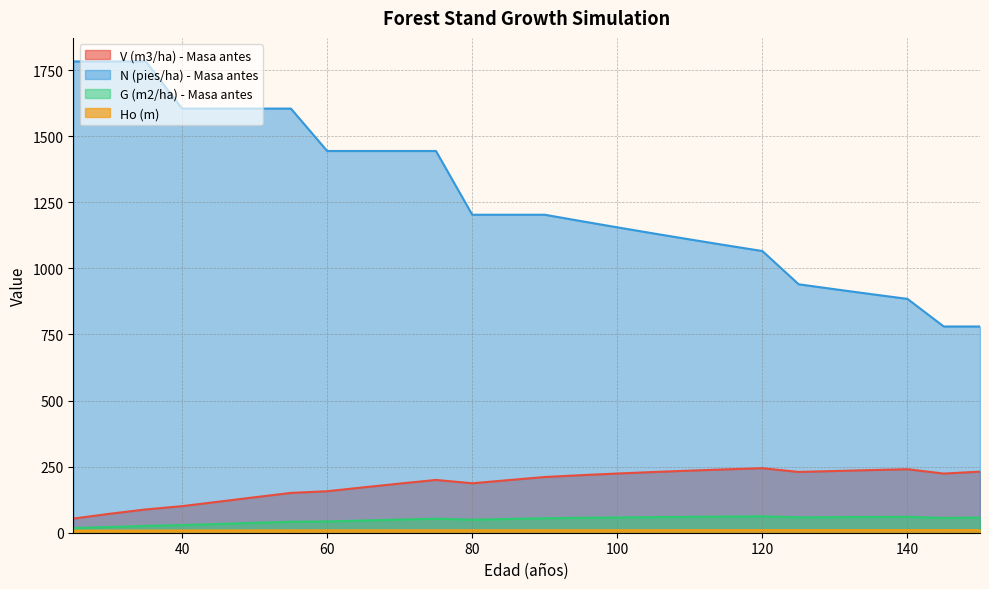

What is the approximate value of Ho (m) at 75?

9.2